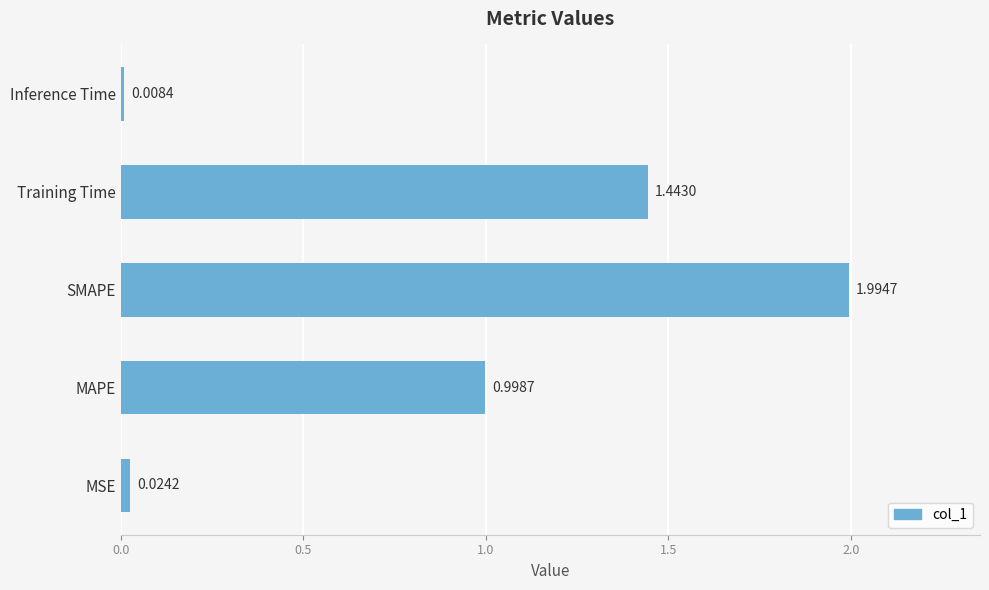

Are the bars horizontal?

Yes